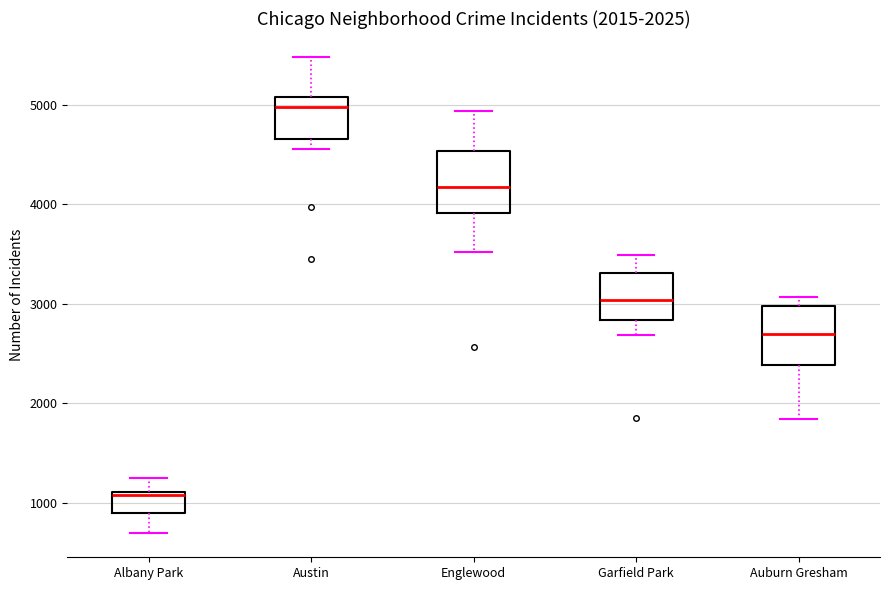

Which box's median line is the lowest?

Albany Park